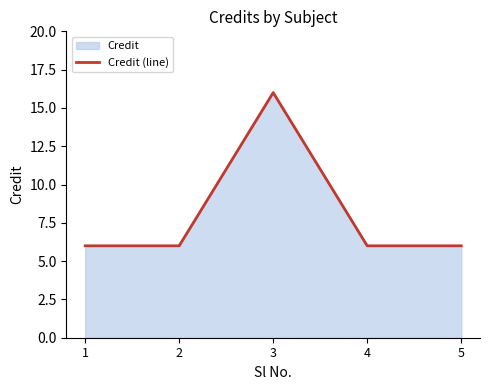

Reading left to right, what are all the values shown in this chart?

1=6	2=6	3=16	4=6	5=6